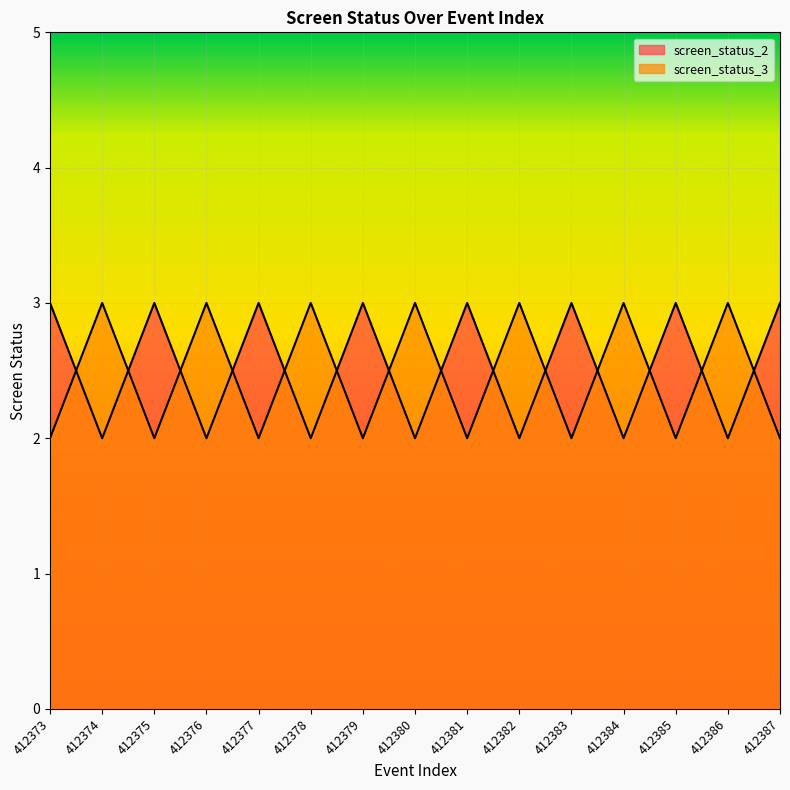

Is the value of screen_status_3 at 412378 greater than the value of screen_status_2 at 412382?

Yes